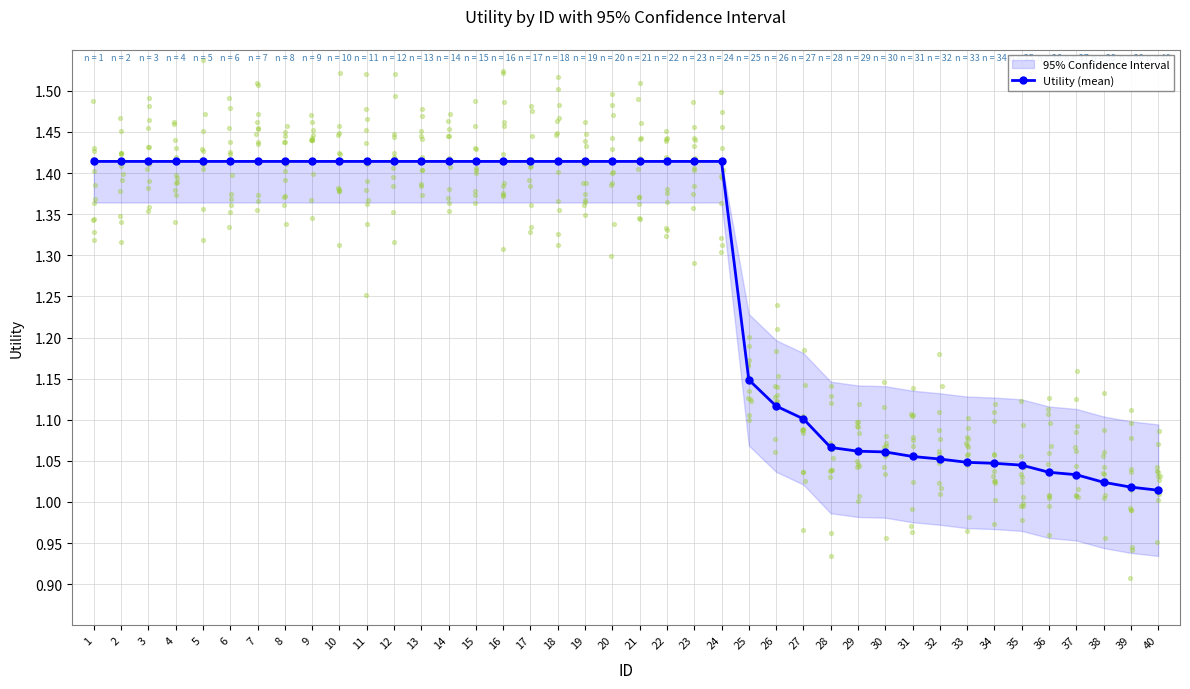

Which has a higher value, 20 or 3?

20